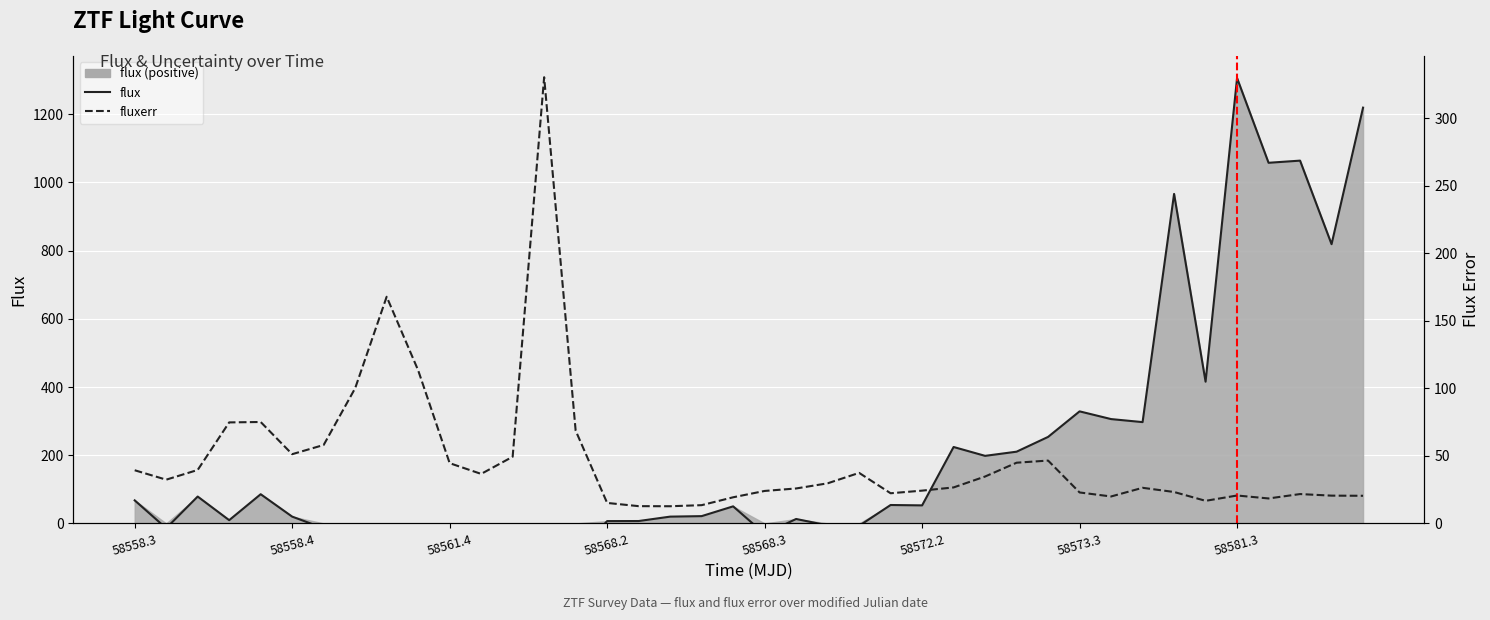

What is the minimum value for fluxerr?

12.7